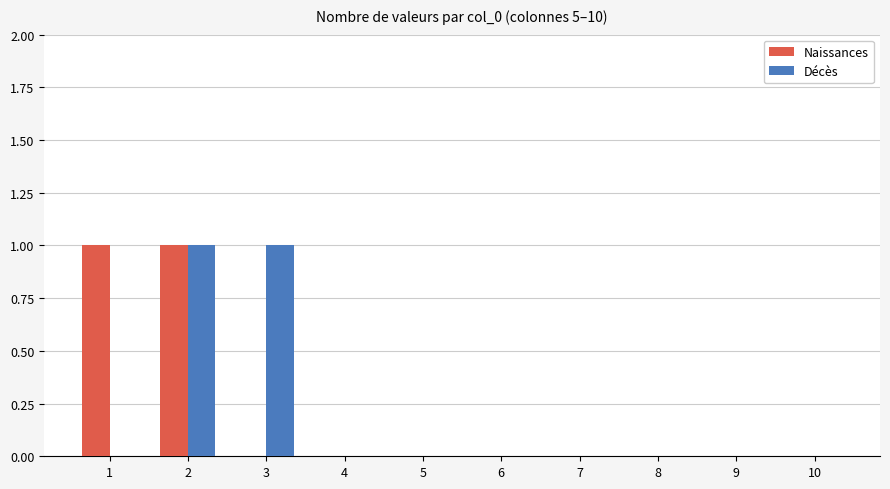

True or false: Naissances has a value of 0 at 4.

True